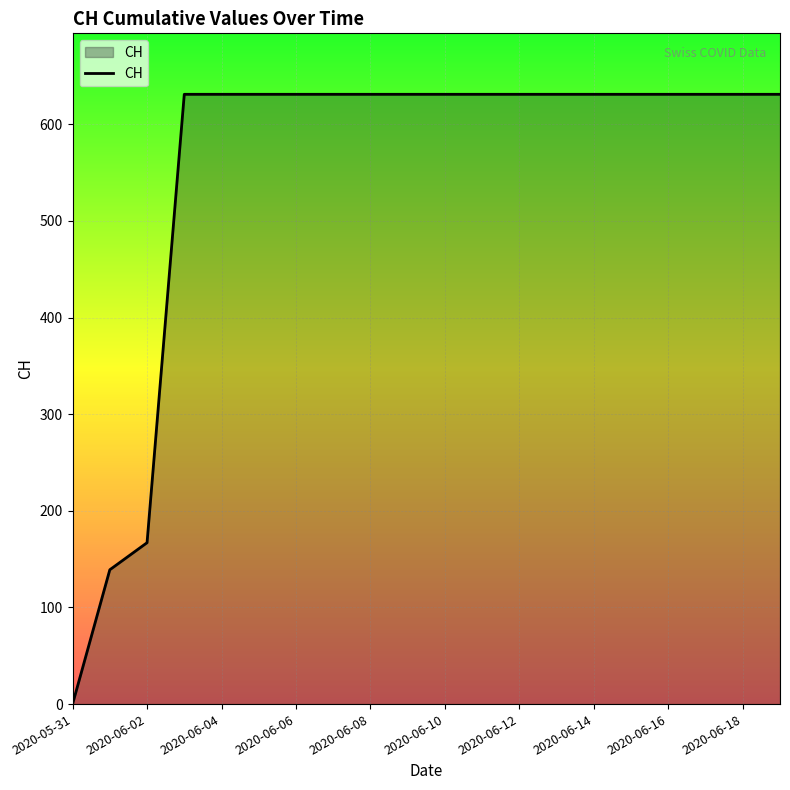

What is the difference between the maximum and minimum values?

631